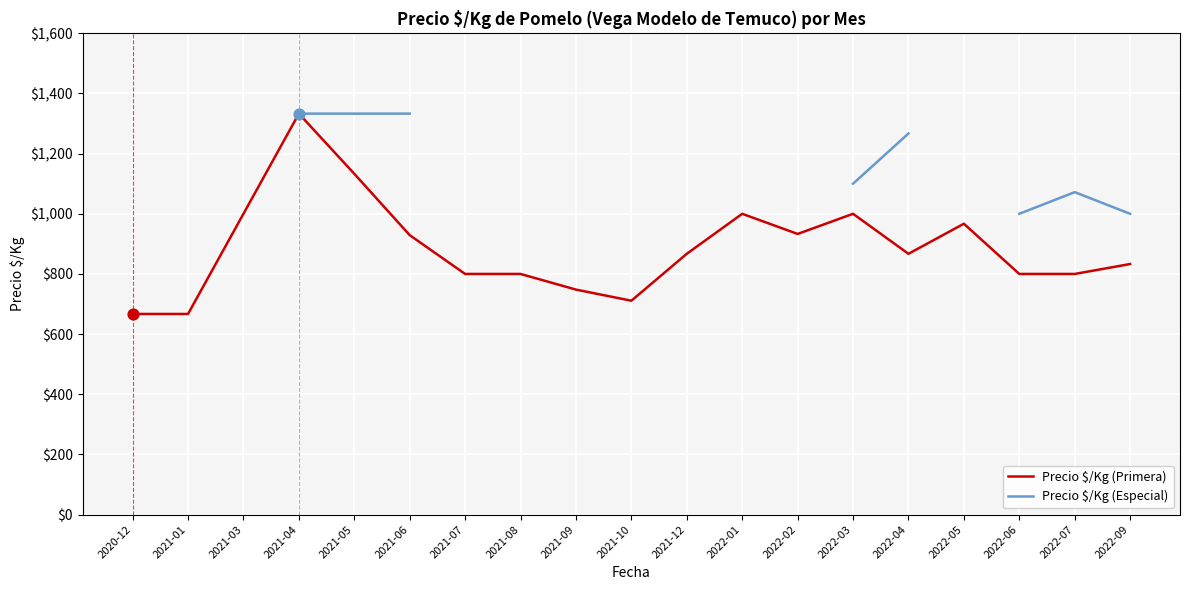

At which category is the sum across all series the highest?

2021-04